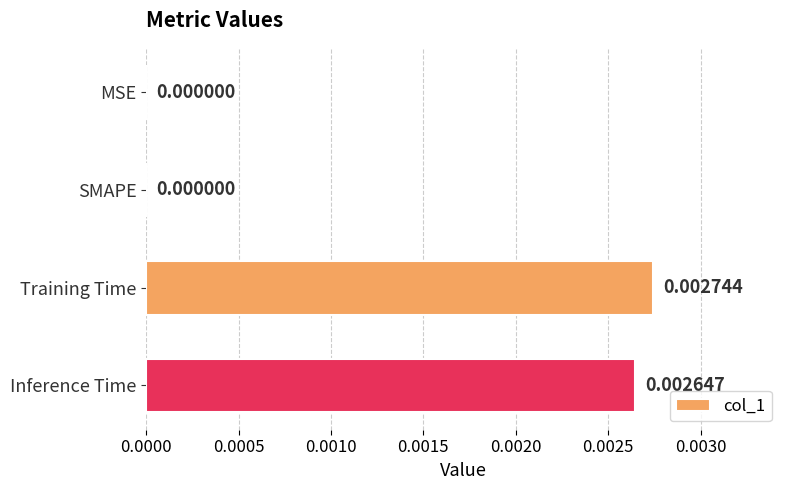

Which category has the highest value across all series?

Training Time